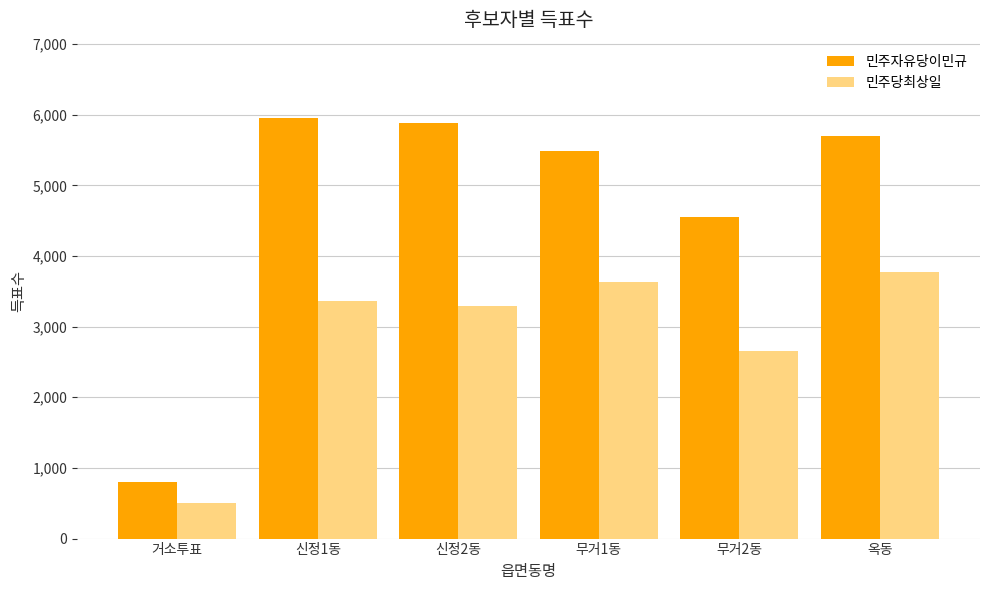

At which category is the sum across all series the highest?

옥동